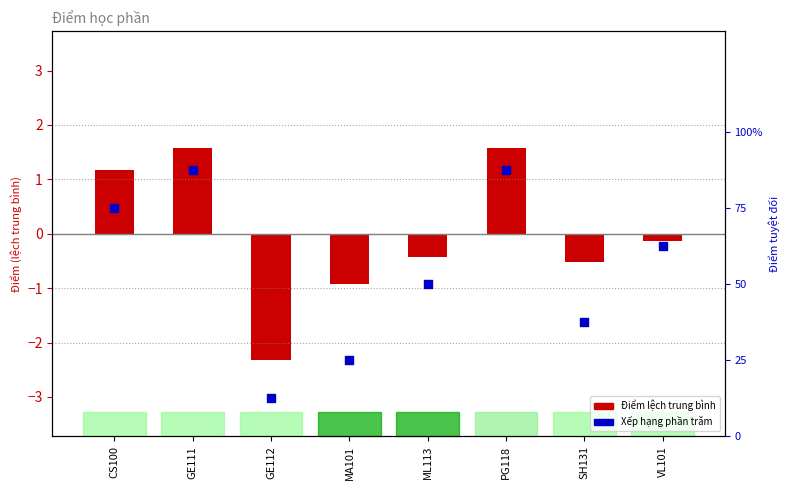

What is the total value across all series at CS100?

76.2